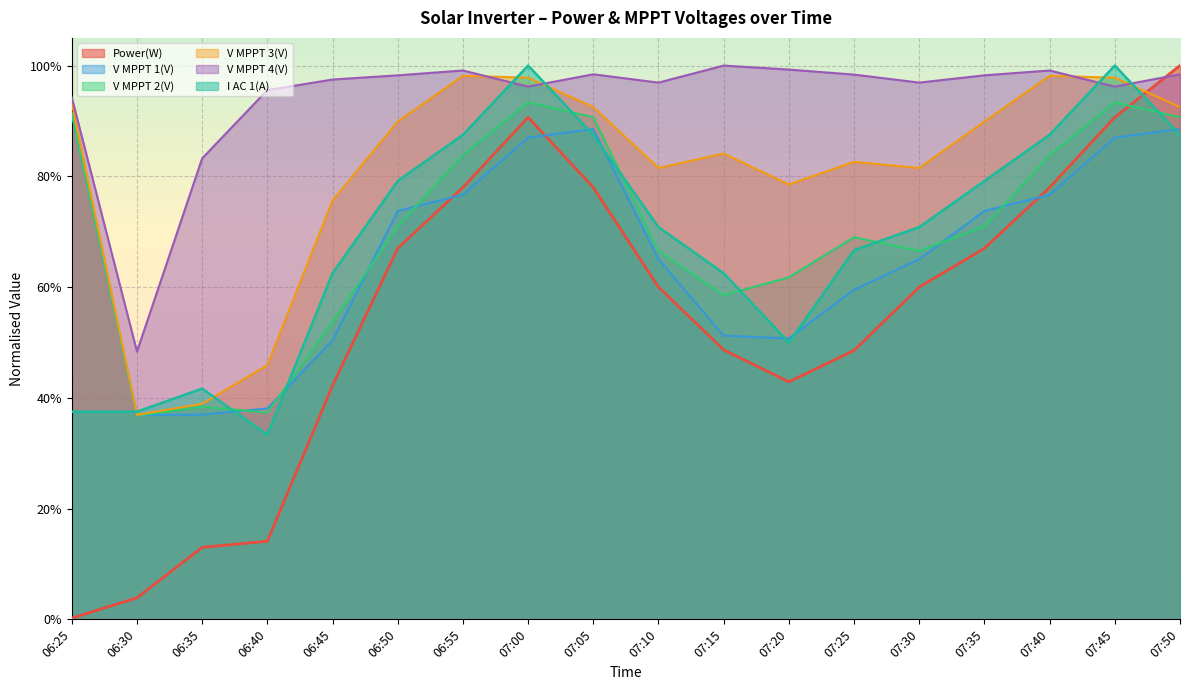

What are all the series names shown in the legend?

Power(W), V MPPT 1(V), V MPPT 2(V), V MPPT 3(V), V MPPT 4(V), I AC 1(A)